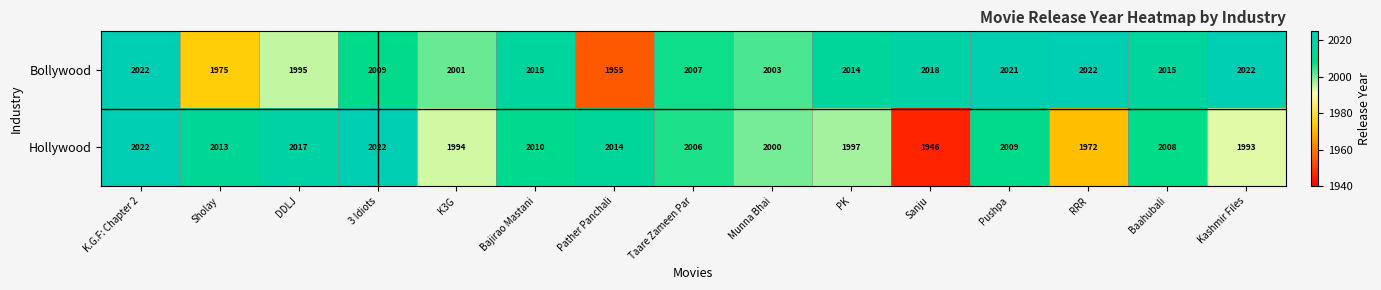

Which series has the widest spread of values?

Hollywood